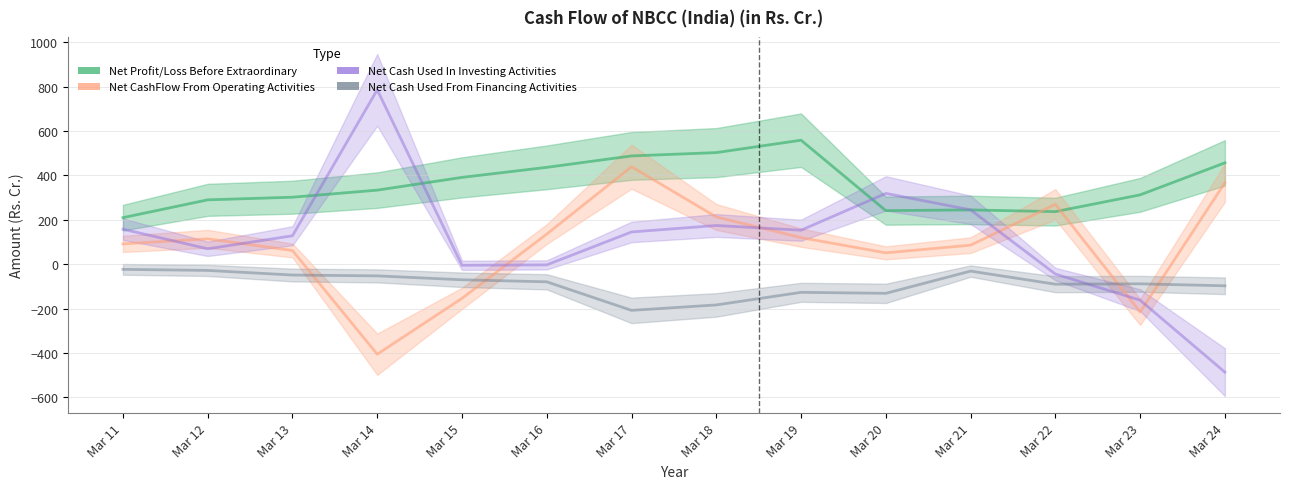

True or false: Net CashFlow From Operating Activities has more than 1 points higher than both neighbors.

True